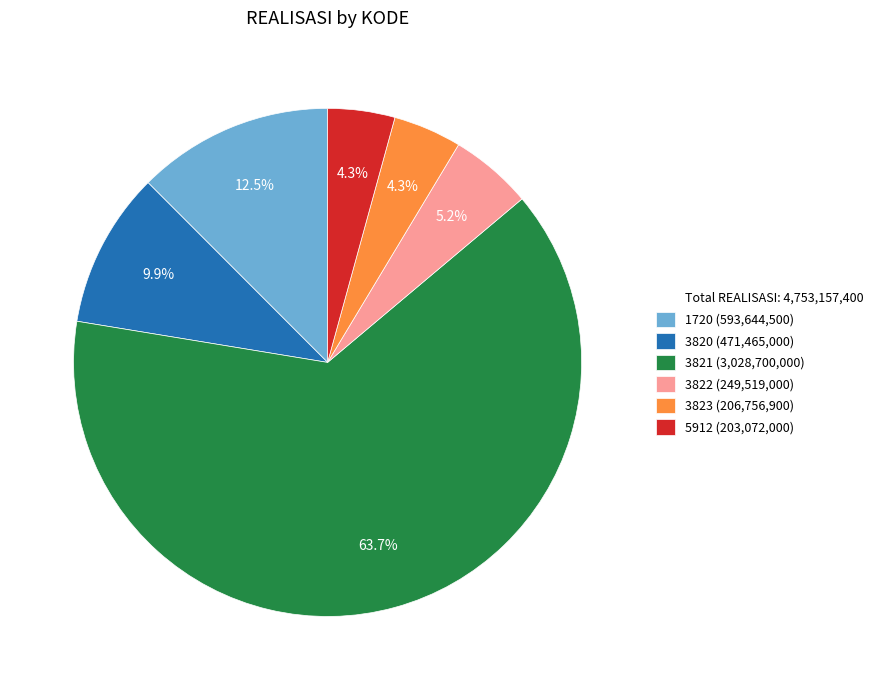

Is there any slice that represents more than half of the pie?

Yes